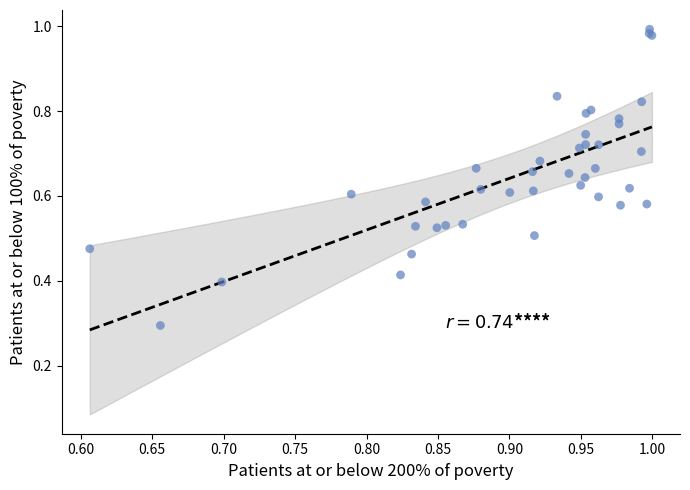

What Y value in the scatter plot is closest to 0?

0.3